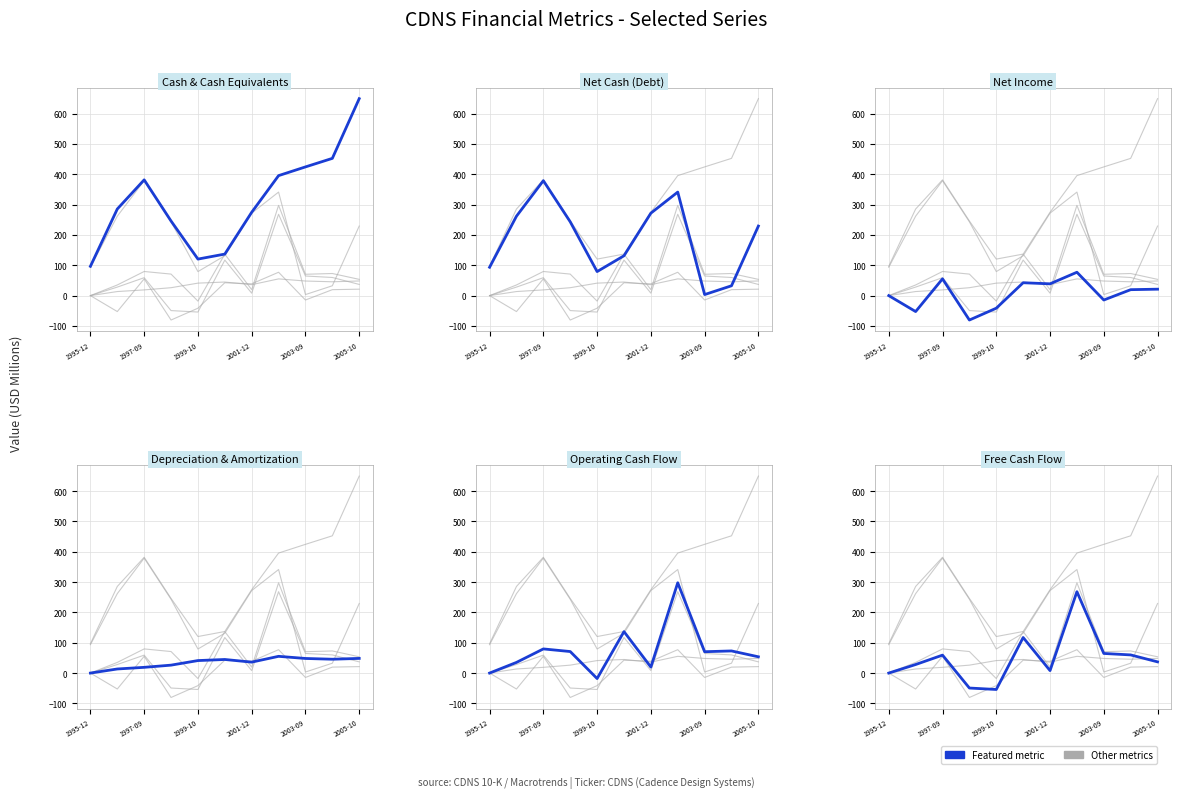

Is this an area chart (filled region under the line)?

No